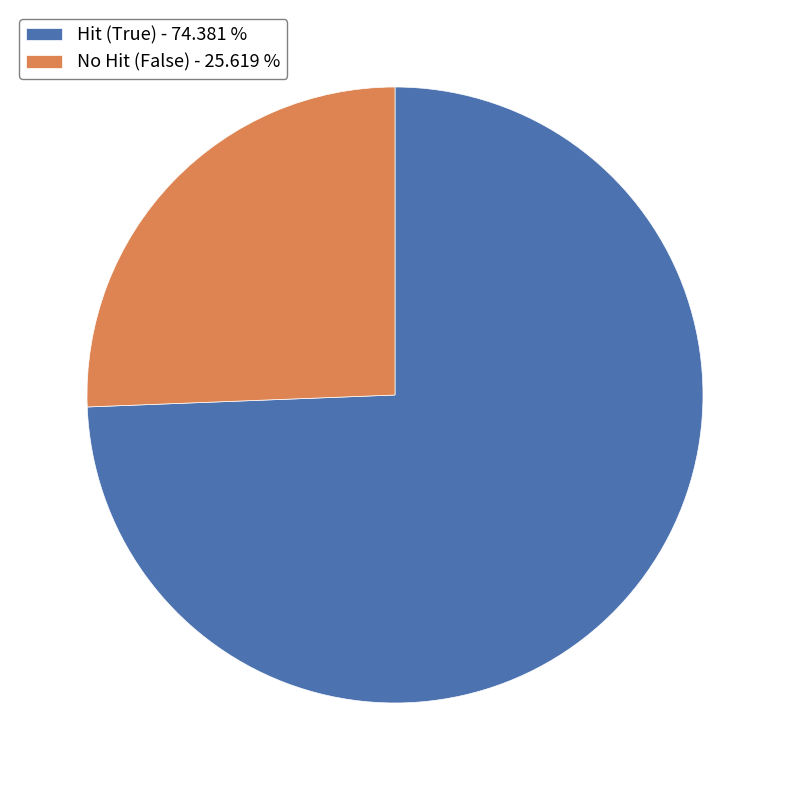

Is the sum of Hit (True) - 74.381 % and No Hit (False) - 25.619 % greater than half?

Yes